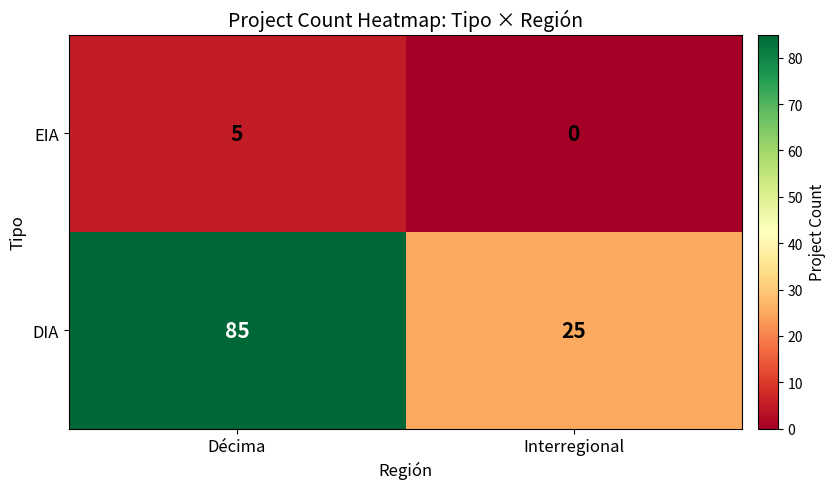

Which label corresponds to the smallest value in the chart?

Interregional